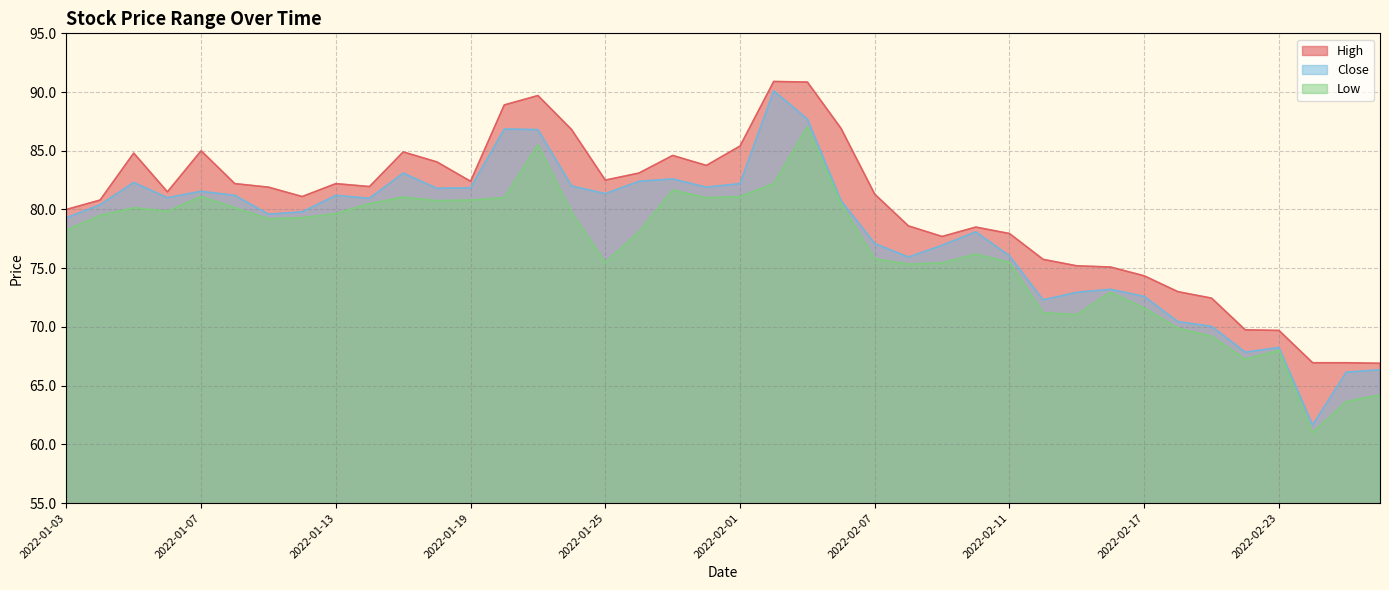

Reading right to left, what are all the values shown in this chart?

High: 2022-02-28=66.9	2022-02-25=66.9	2022-02-24=66.9	2022-02-23=69.7	2022-02-22=69.8	2022-02-21=72.4	2022-02-18=73.0	2022-02-17=74.3	2022-02-16=75.1	2022-02-15=75.2	2022-02-14=75.8	2022-02-11=77.9	2022-02-10=78.5	2022-02-09=77.7	2022-02-08=78.6	2022-02-07=81.3	2022-02-04=86.9	2022-02-03=90.8	2022-02-02=90.9	2022-02-01=85.4	2022-01-31=83.8	2022-01-28=84.6	2022-01-27=83.1	2022-01-25=82.5	2022-01-24=86.8	2022-01-21=89.7	2022-01-20=88.9	2022-01-19=82.4	2022-01-18=84.1	2022-01-17=84.9	2022-01-14=81.9	2022-01-13=82.2	2022-01-12=81.1	2022-01-11=81.9	2022-01-10=82.2	2022-01-07=85.0	2022-01-06=81.5	2022-01-05=84.8	2022-01-04=80.8	2022-01-03=80.0
Close: 2022-02-28=66.3	2022-02-25=66.2	2022-02-24=61.7	2022-02-23=68.2	2022-02-22=67.8	2022-02-21=70.1	2022-02-18=70.4	2022-02-17=72.6	2022-02-16=73.2	2022-02-15=72.9	2022-02-14=72.3	2022-02-11=76.1	2022-02-10=78.1	2022-02-09=76.9	2022-02-08=75.9	2022-02-07=77.1	2022-02-04=80.8	2022-02-03=87.7	2022-02-02=90.1	2022-02-01=82.2	2022-01-31=81.9	2022-01-28=82.6	2022-01-27=82.4	2022-01-25=81.3	2022-01-24=82.0	2022-01-21=86.8	2022-01-20=86.8	2022-01-19=81.8	2022-01-18=81.8	2022-01-17=83.1	2022-01-14=80.9	2022-01-13=81.2	2022-01-12=79.8	2022-01-11=79.6	2022-01-10=81.2	2022-01-07=81.6	2022-01-06=81.0	2022-01-05=82.3	2022-01-04=80.4	2022-01-03=79.3
Low: 2022-02-28=64.2	2022-02-25=63.7	2022-02-24=61.0	2022-02-23=68.0	2022-02-22=67.2	2022-02-21=69.2	2022-02-18=69.9	2022-02-17=71.6	2022-02-16=72.9	2022-02-15=71.1	2022-02-14=71.2	2022-02-11=75.5	2022-02-10=76.2	2022-02-09=75.4	2022-02-08=75.3	2022-02-07=75.8	2022-02-04=80.5	2022-02-03=87.1	2022-02-02=82.2	2022-02-01=81.1	2022-01-31=81.0	2022-01-28=81.7	2022-01-27=78.1	2022-01-25=75.5	2022-01-24=79.8	2022-01-21=85.5	2022-01-20=81.0	2022-01-19=80.8	2022-01-18=80.8	2022-01-17=81.1	2022-01-14=80.5	2022-01-13=79.7	2022-01-12=79.3	2022-01-11=79.2	2022-01-10=80.2	2022-01-07=81.1	2022-01-06=79.8	2022-01-05=80.2	2022-01-04=79.5	2022-01-03=78.2